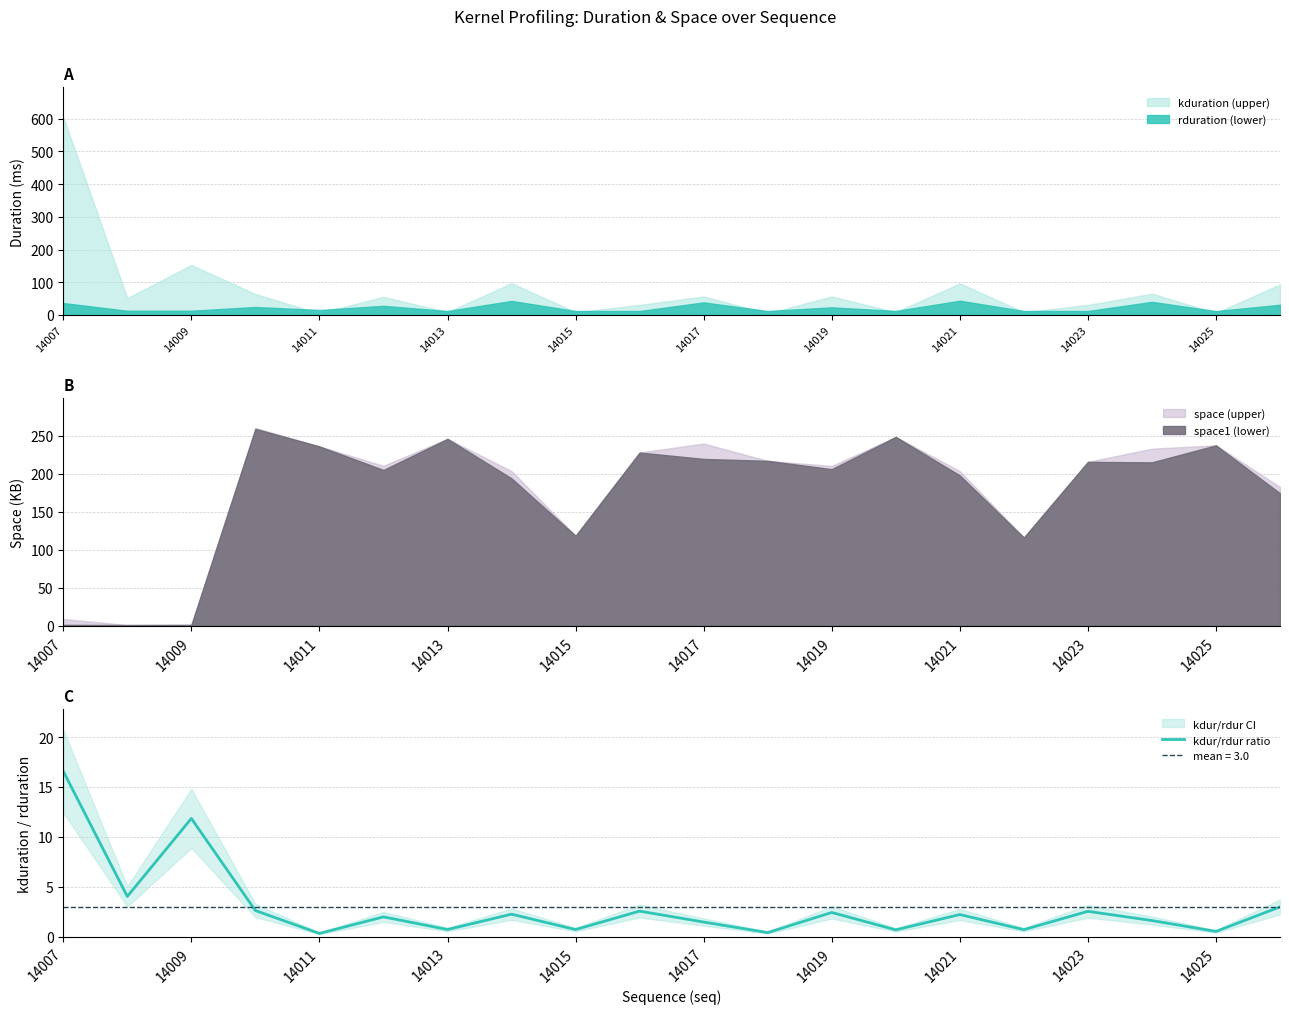

The kdur/rdur ratio series shows 1.5 at 14017. True or false?

True